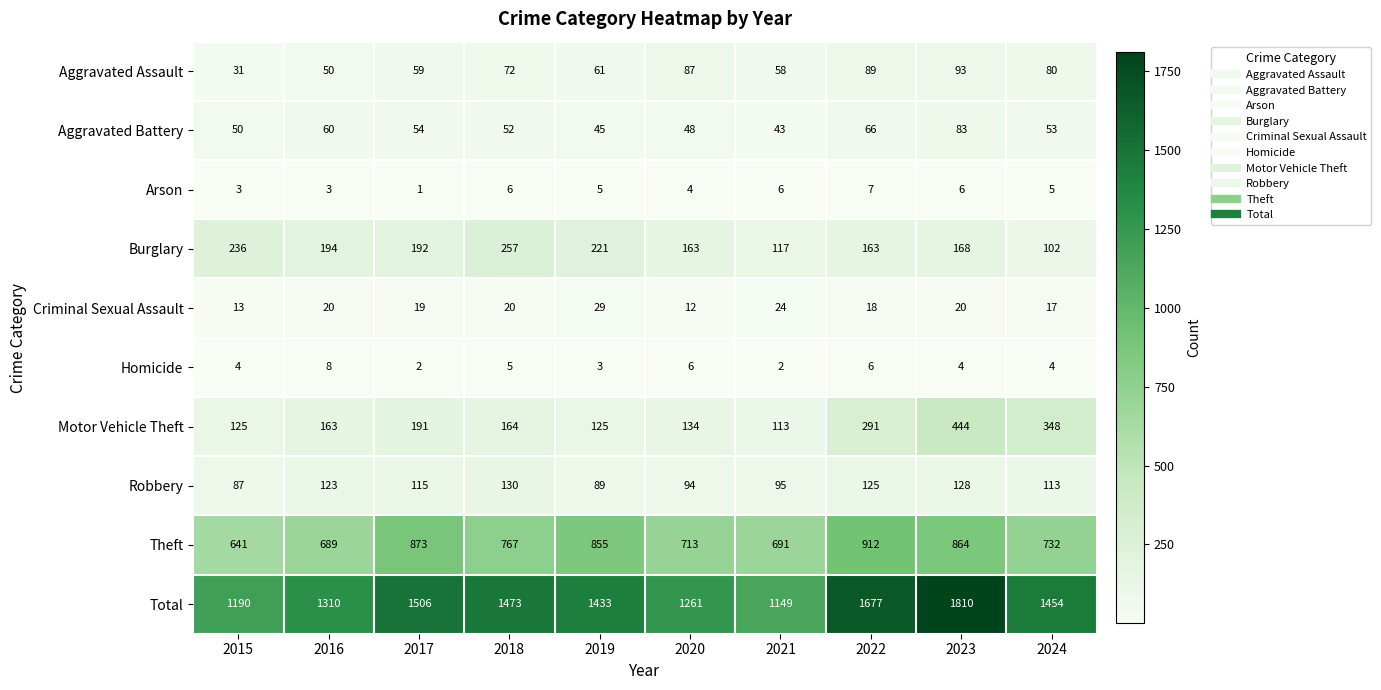

List the labels in order of Robbery value, largest first.

2018, 2023, 2022, 2016, 2017, 2024, 2021, 2020, 2019, 2015